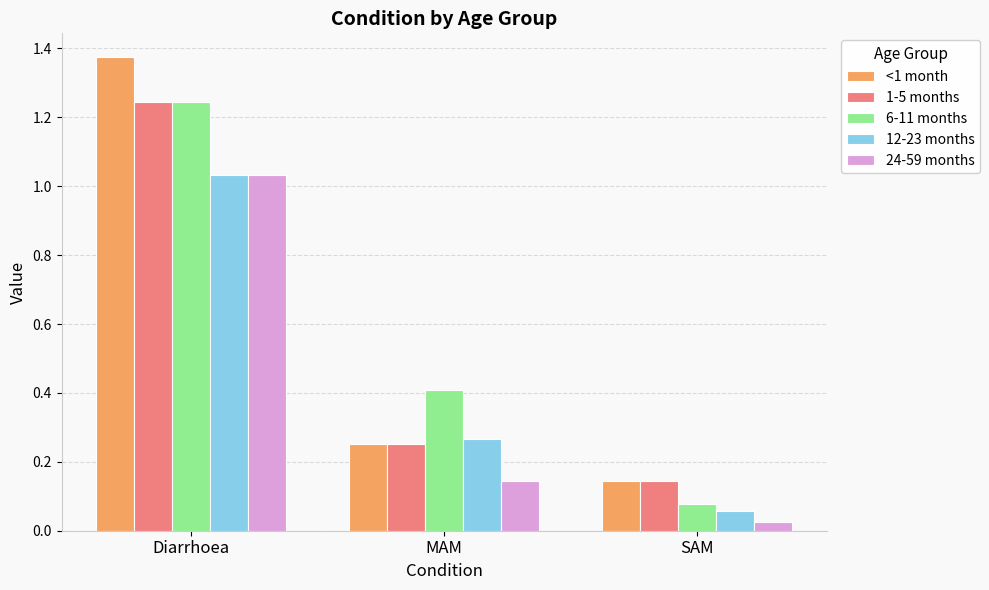

How many data points does each series have?

3